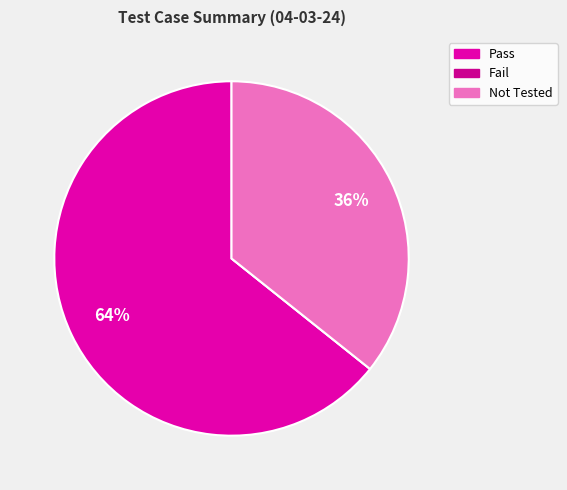

To the nearest percent, what is the average slice percentage?

33%